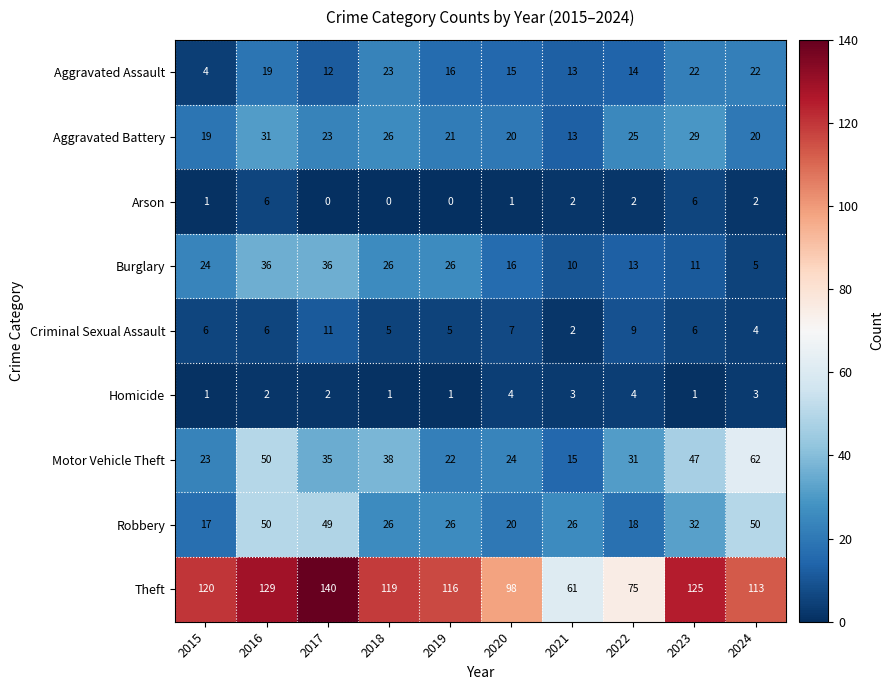

What value does the Motor Vehicle Theft series have at 2024?

62